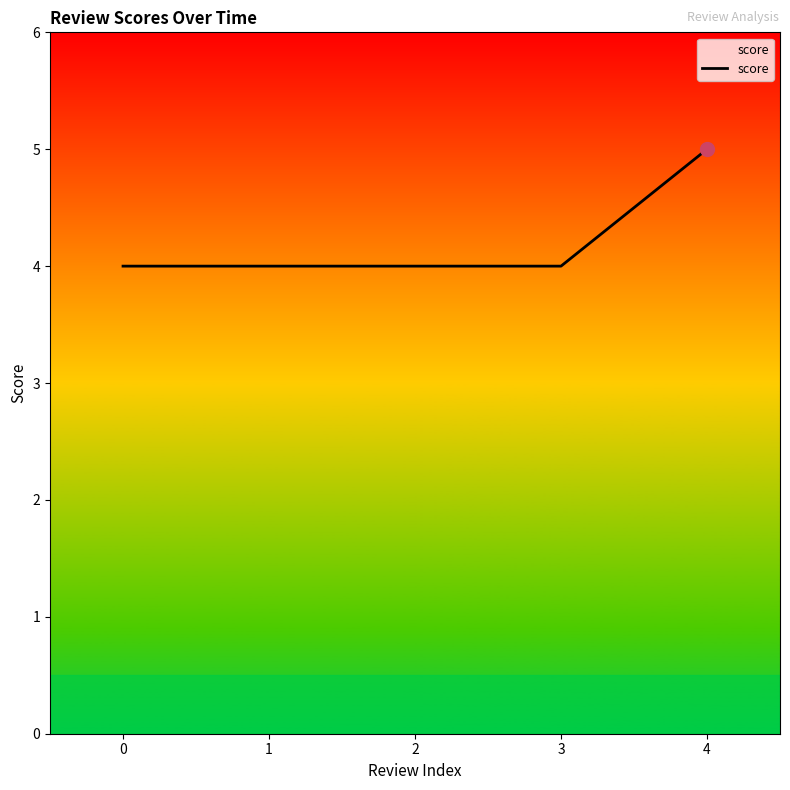

What is the ratio of the value at 3 to the value at 4?

0.8